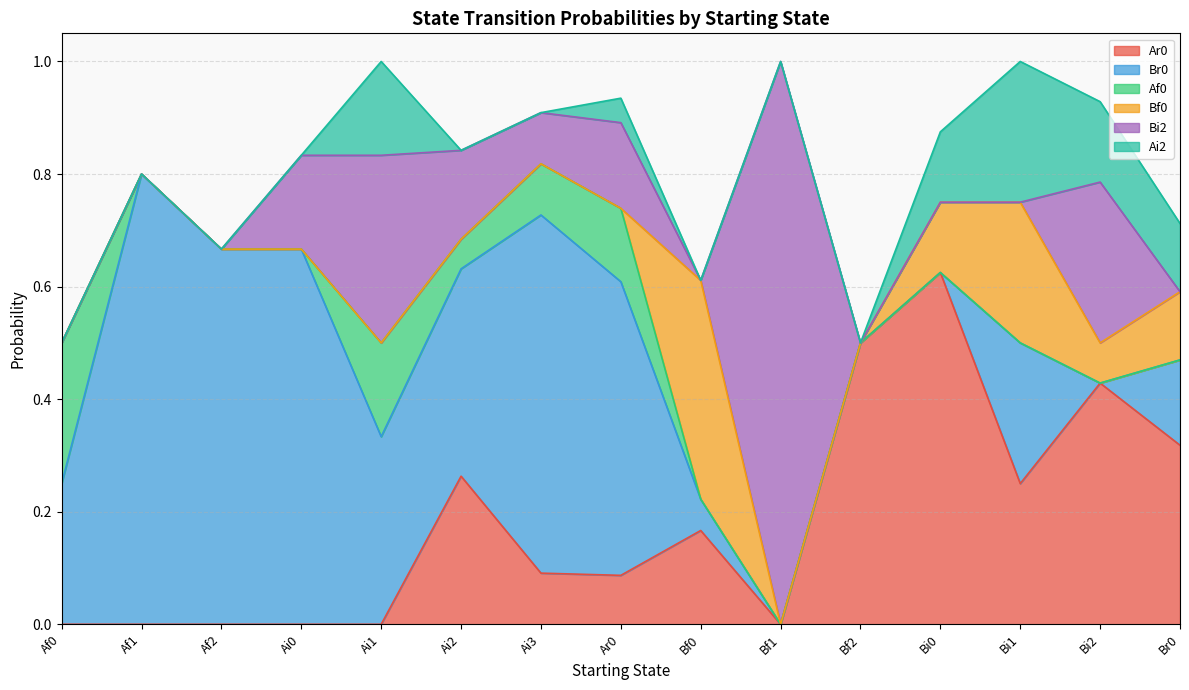

At which category does the chart reach its peak across all series?

Bf1